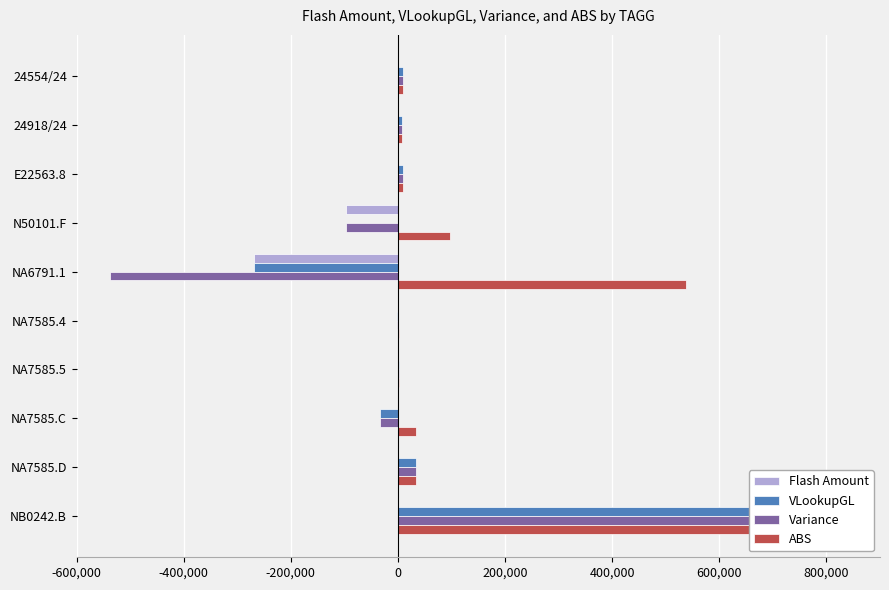

What value does the VLookupGL series have at NB0242.B?

768761.0